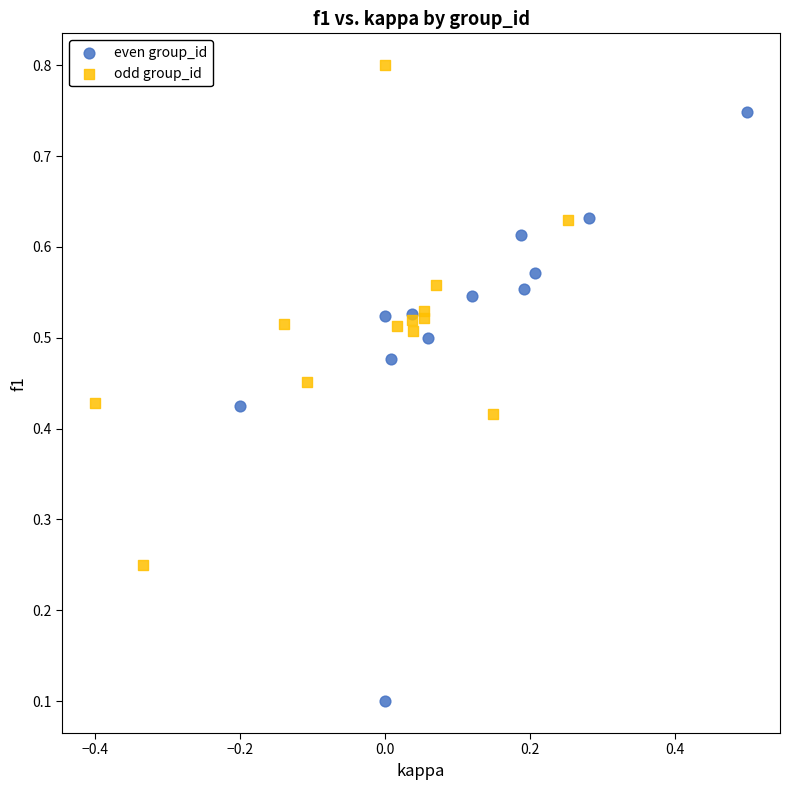

Which series reaches the maximum Y coordinate?

odd group_id